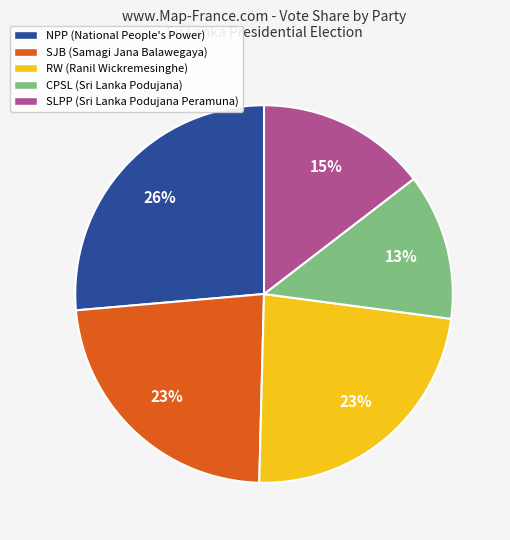

What percentage is the SJB (Samagi Jana Balawegaya) slice, to the nearest percent?

23%